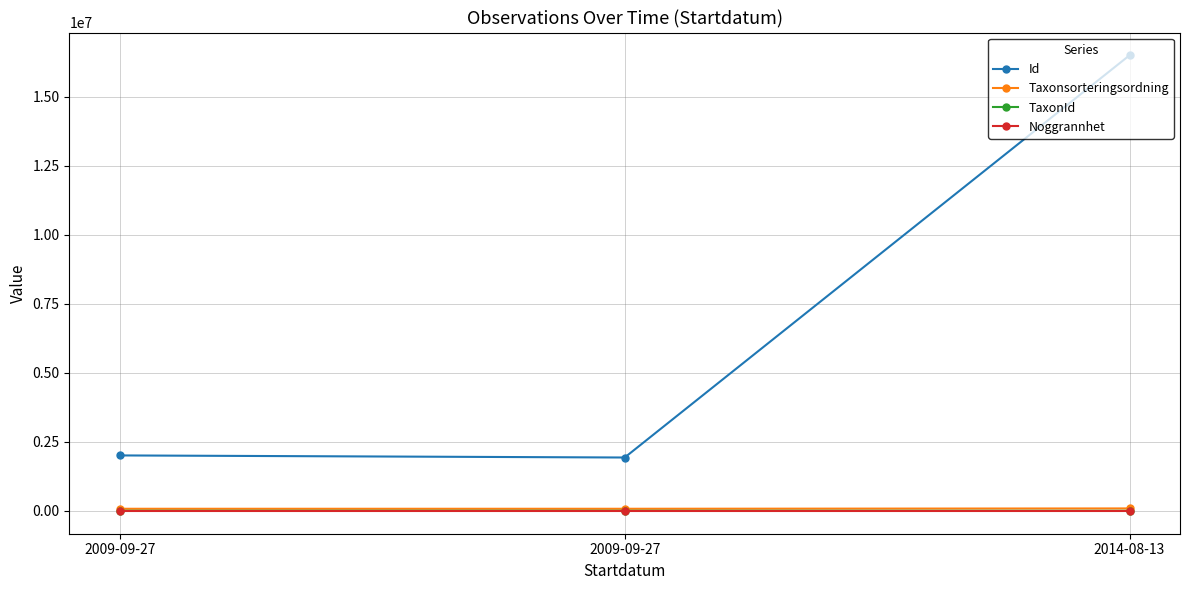

The TaxonId series shows 9389 at 2009-09-27. True or false?

False